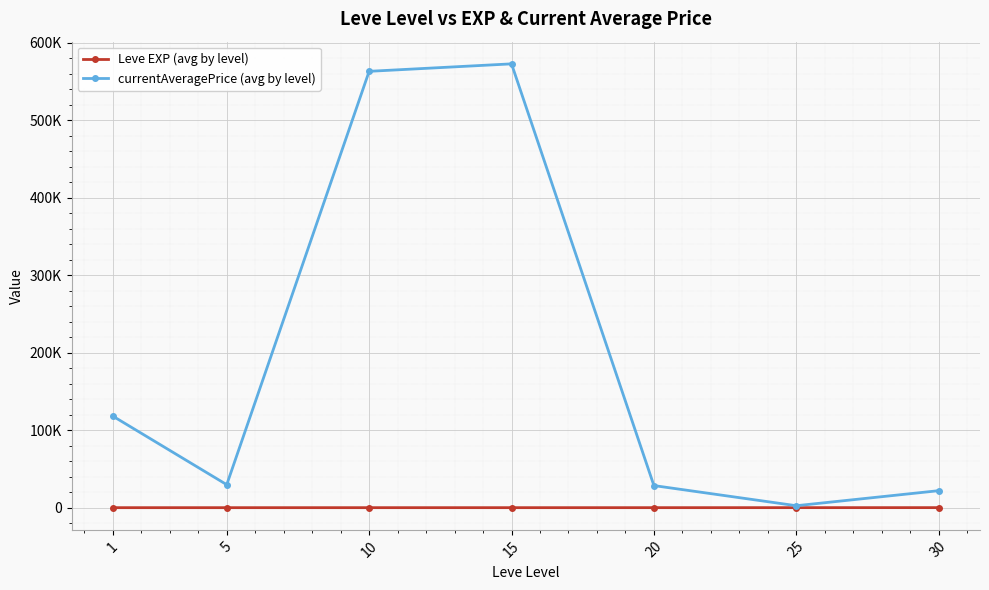

What are all the series names shown in the legend?

Leve EXP (avg by level), currentAveragePrice (avg by level)